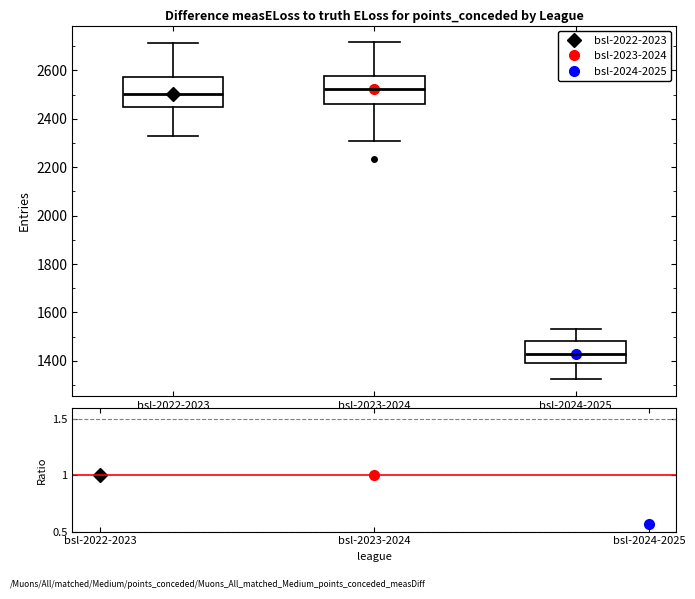

Reading left to right, transcribe this box plot: for each box, give where its median line is, the range the box spans, and where its two whiskers end, as read against the y-axis. The values are not printed on the chart, so give them approximately, as read against the axis.

bsl-2022-2023: median 2500, box 2460 to 2580, whiskers 2340 to 2720
bsl-2023-2024: median 2520, box 2460 to 2580, whiskers 2300 to 2720
bsl-2024-2025: median 1420, box 1400 to 1480, whiskers 1320 to 1540